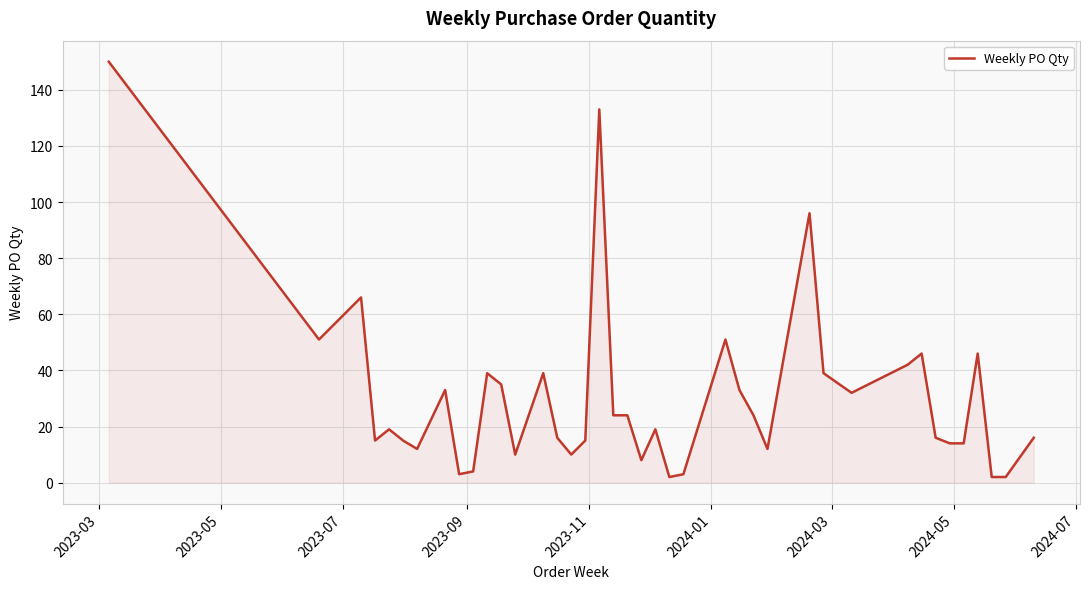

What is the difference between the maximum and minimum values?

148